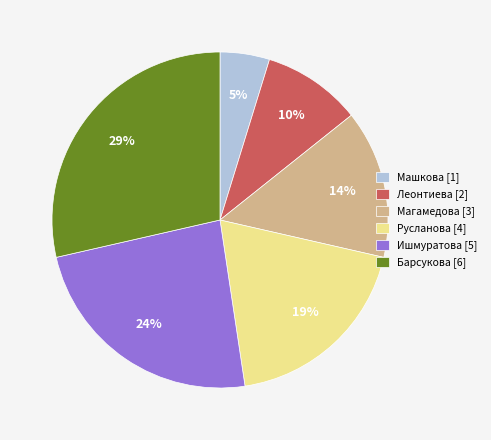

Is it true that Барсукова is 20% of the pie?

False